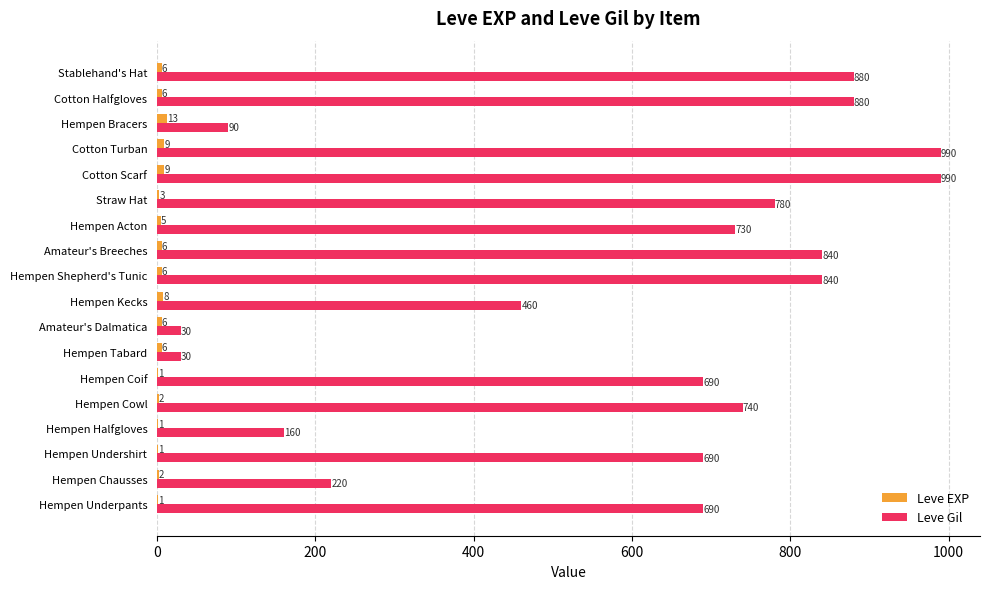

What is the greatest value displayed?

990